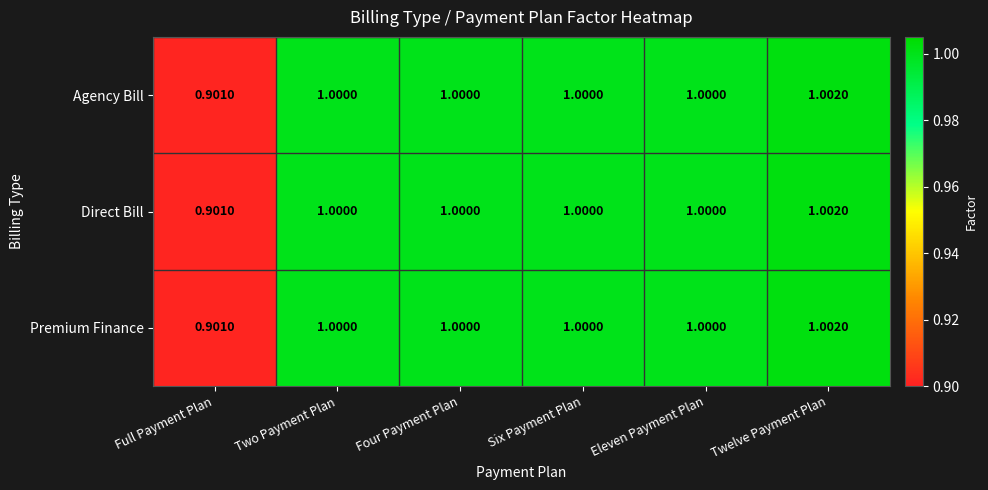

At which label is Agency Bill closest to 0?

Full Payment Plan